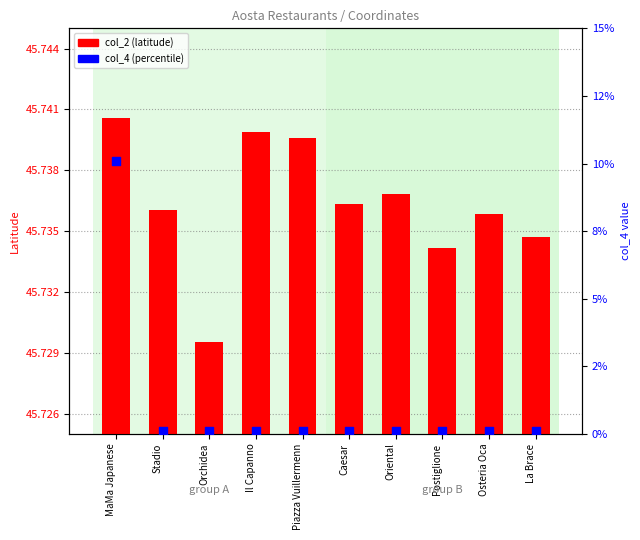

What are all the series names shown in the legend?

col_2, col_4